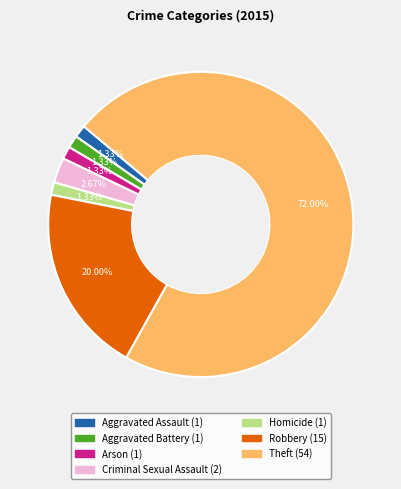

Approximately how many times larger is the value at Theft compared to Criminal Sexual Assault?

27.0